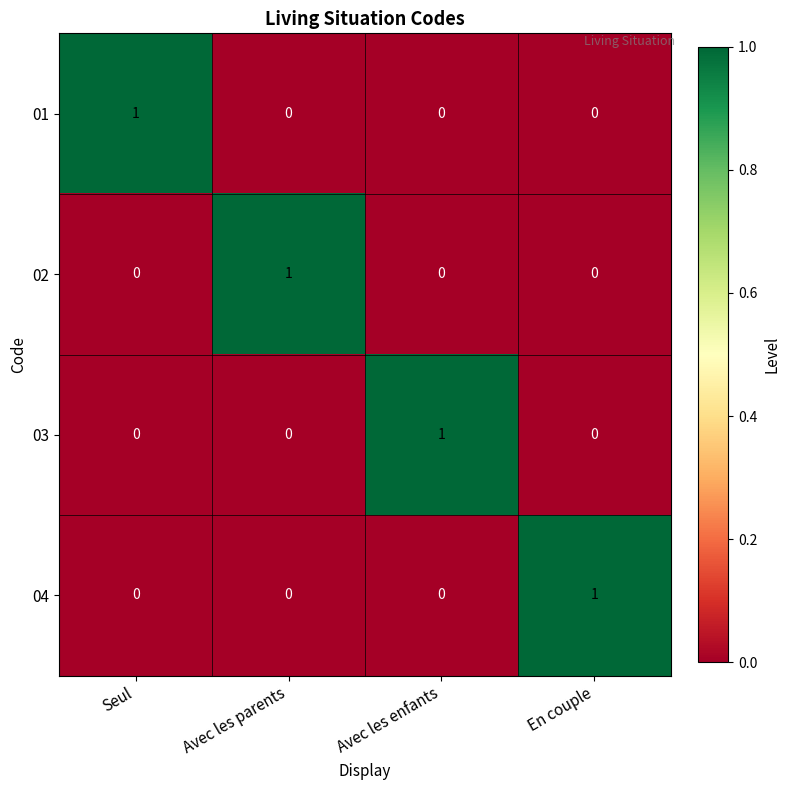

How many 02 values are between 0 and 1?

4